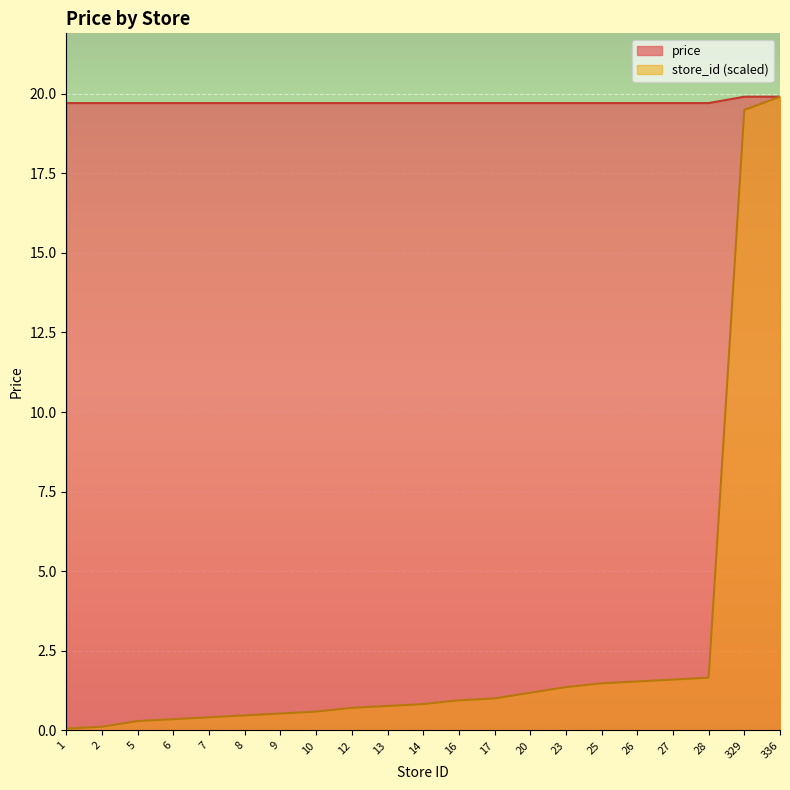

What value does the price series have at 28?

19.7